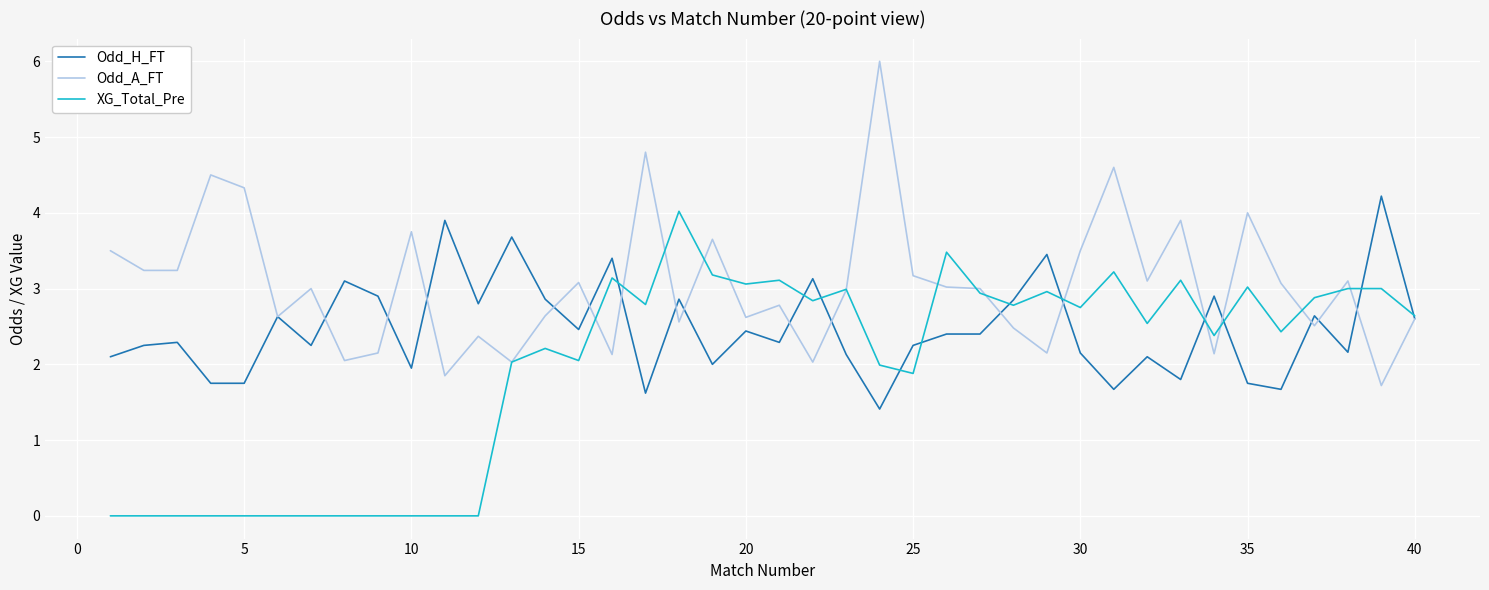

Rank the series by their maximum value, from lowest to highest.

XG_Total_Pre, Odd_H_FT, Odd_A_FT